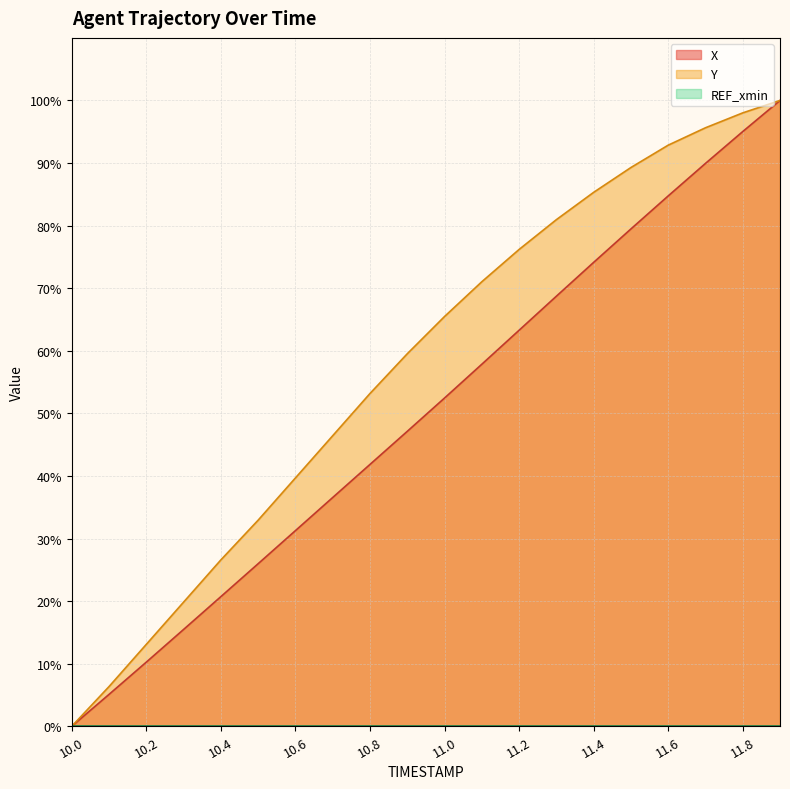

What is the difference between the second highest and minimum values in the Y series?

98.0